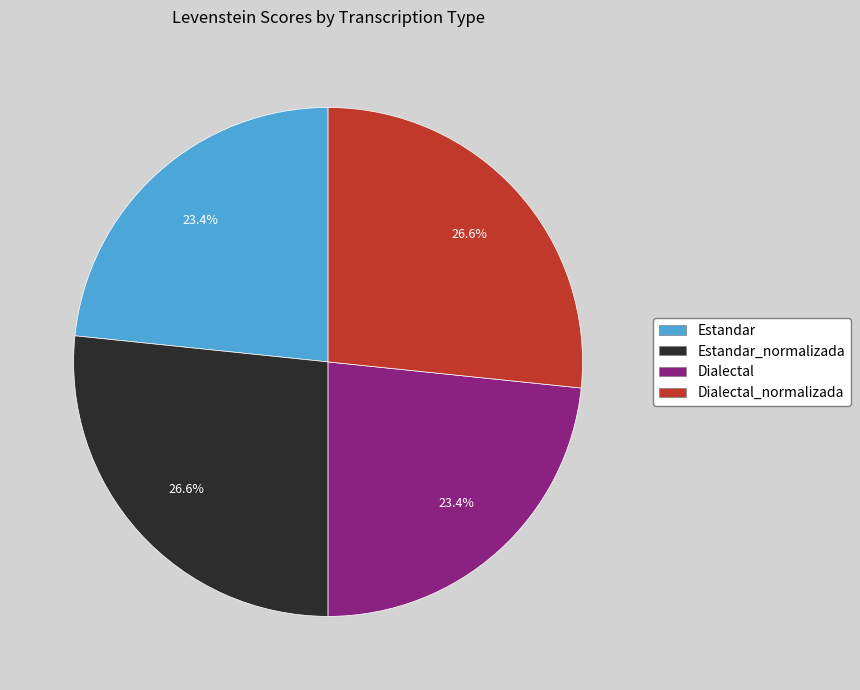

The Dialectal_normalizada slice represents 27% of the pie. True or false?

True